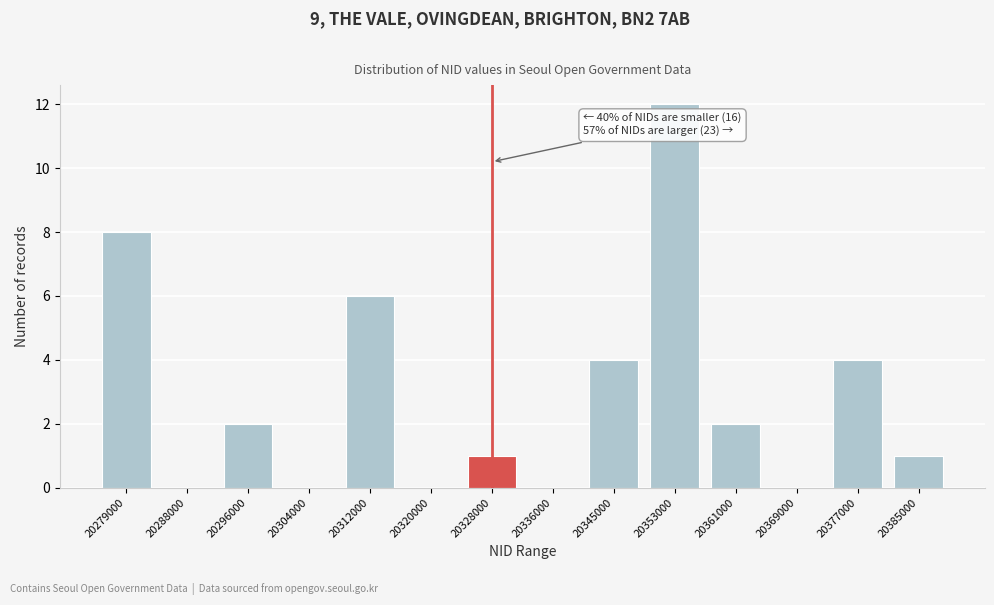

Reading right to left, extract all data points from this chart.

20385000=1	20377000=4	20369000=0	20361000=2	20353000=12	20345000=4	20336000=0	20328000=1	20320000=0	20312000=6	20304000=0	20296000=2	20288000=0	20279000=8